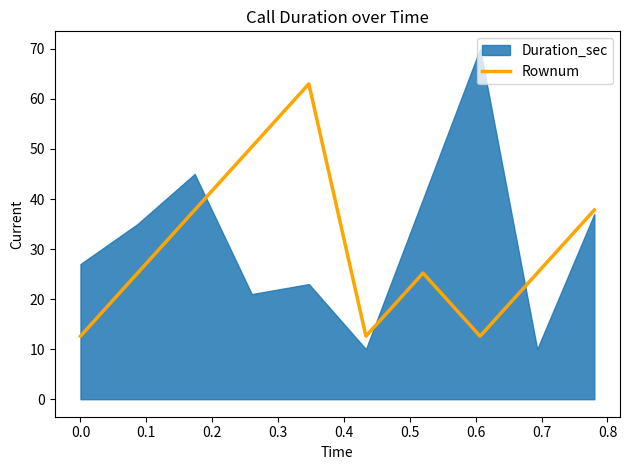

What is the highest value of the Rownum series?

63.0